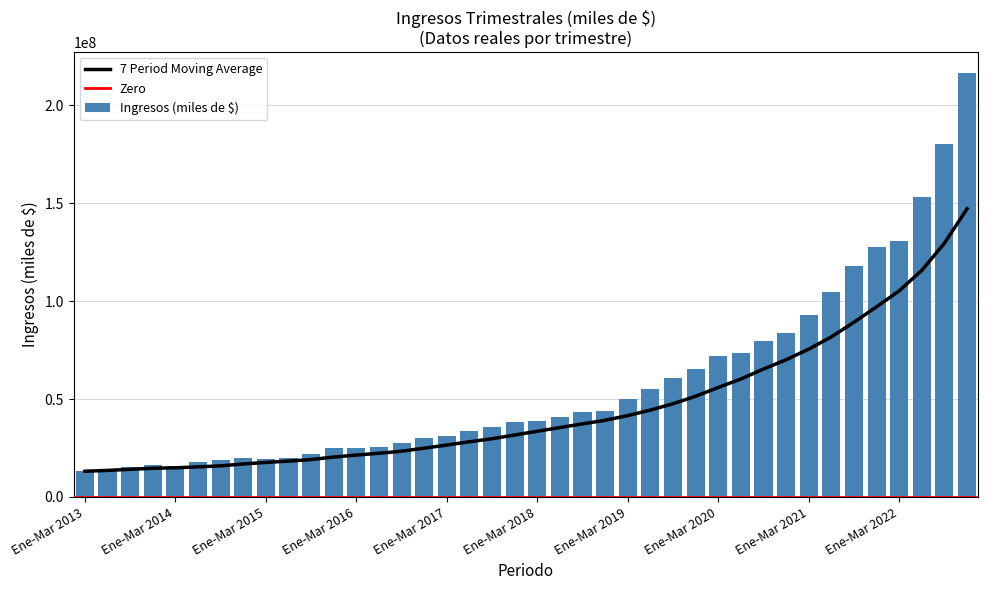

Count the number of categories in the chart.

40